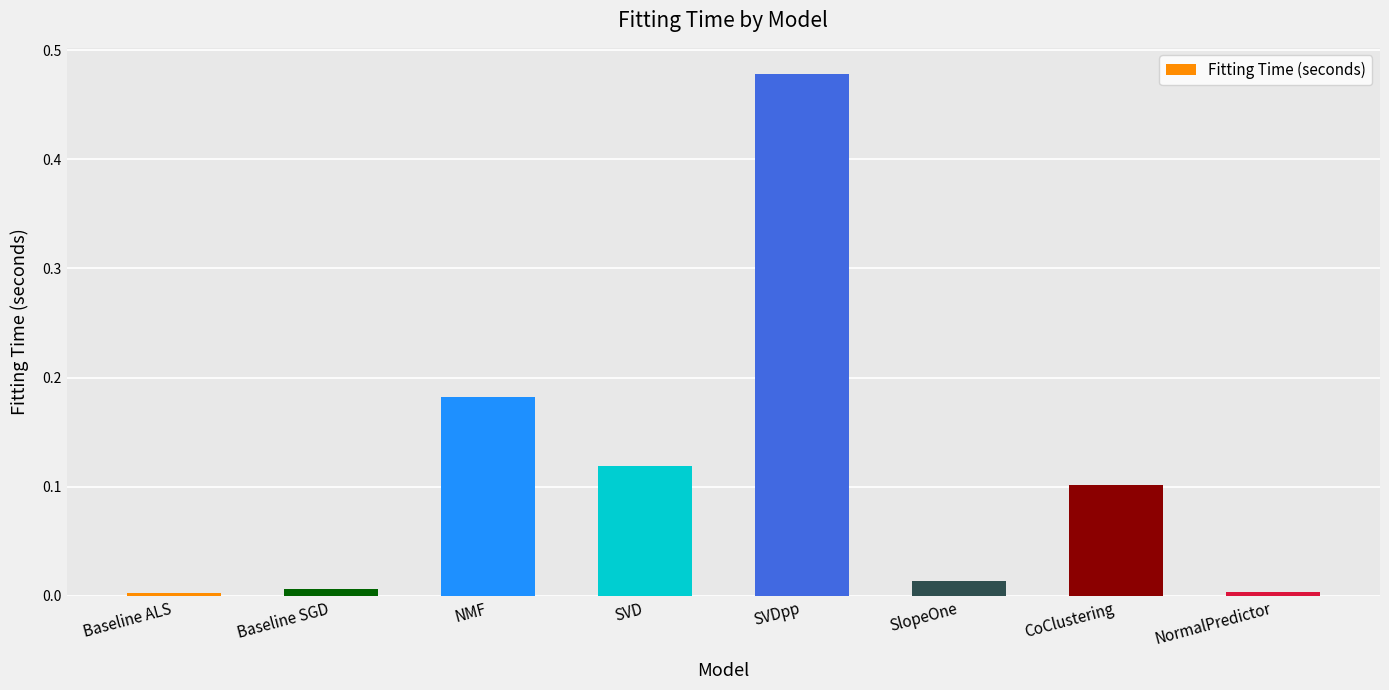

The value at NormalPredictor is 0.0. True or false?

True